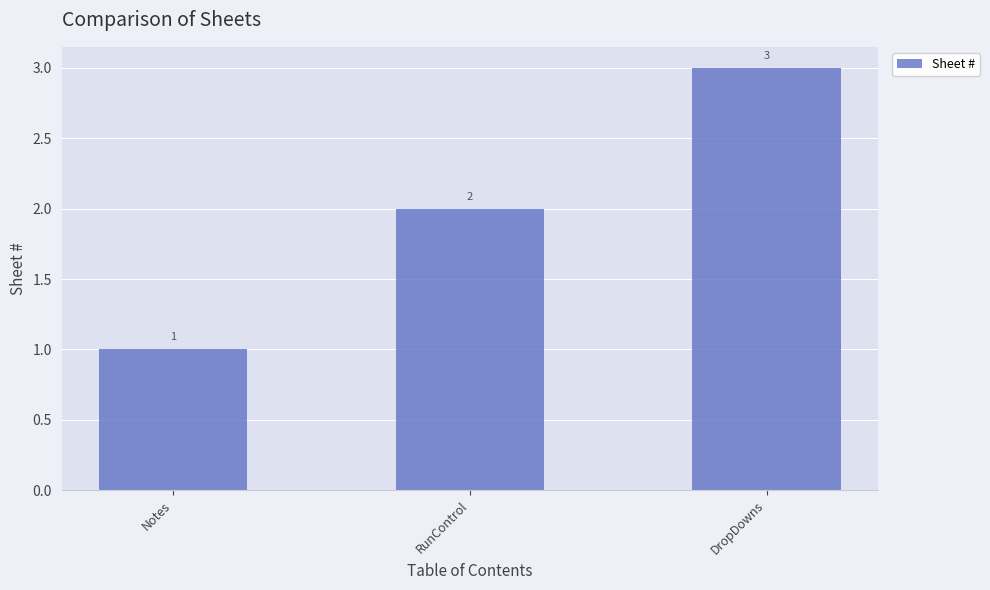

Approximately how many times larger is the value at Notes compared to RunControl?

0.5